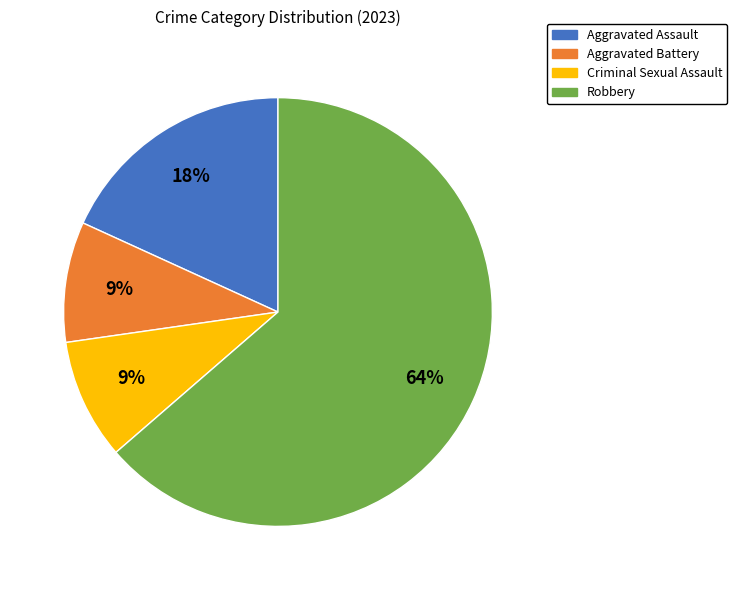

Is it true that Aggravated Assault is 18% of the pie?

True